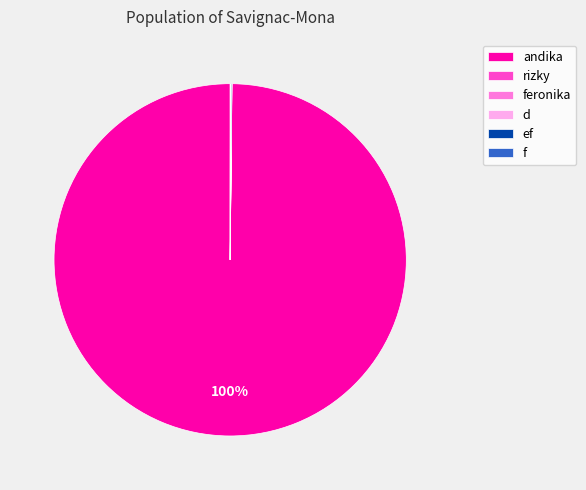

Is there a majority slice in this chart?

Yes